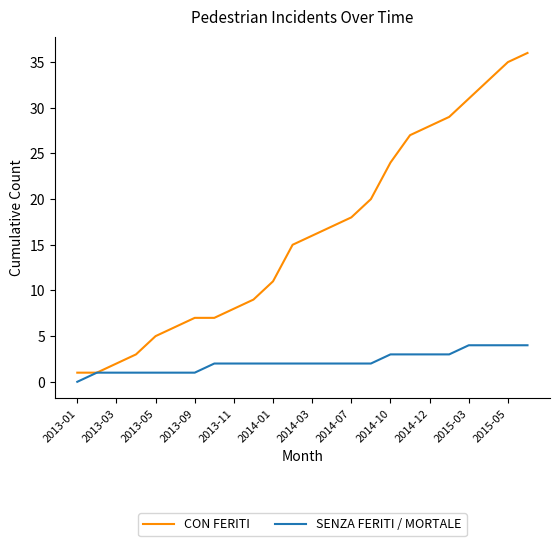

Which series has the largest range (max minus min)?

CON FERITI